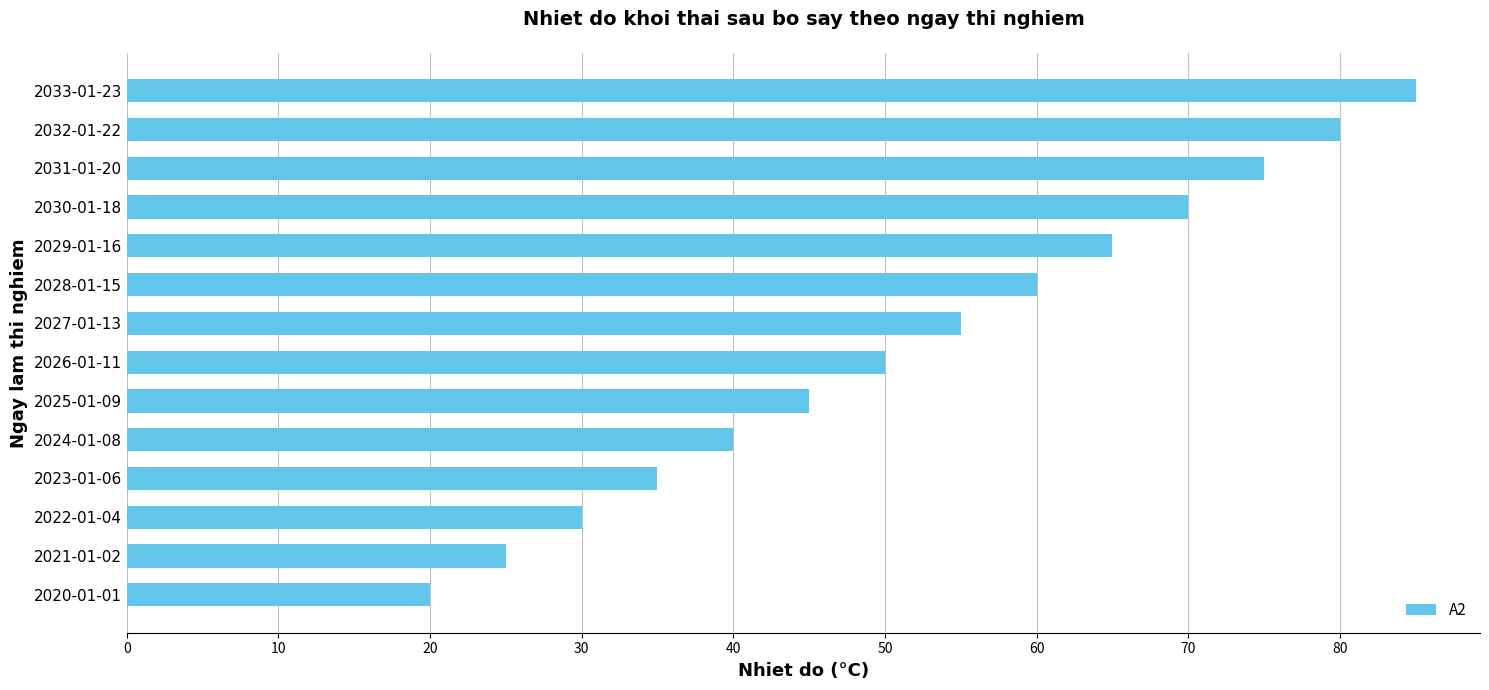

Reading bottom to top, extract all data points from this chart.

2020-01-01=20	2021-01-02=25	2022-01-04=30	2023-01-06=35	2024-01-08=40	2025-01-09=45	2026-01-11=50	2027-01-13=55	2028-01-15=60	2029-01-16=65	2030-01-18=70	2031-01-20=75	2032-01-22=80	2033-01-23=85